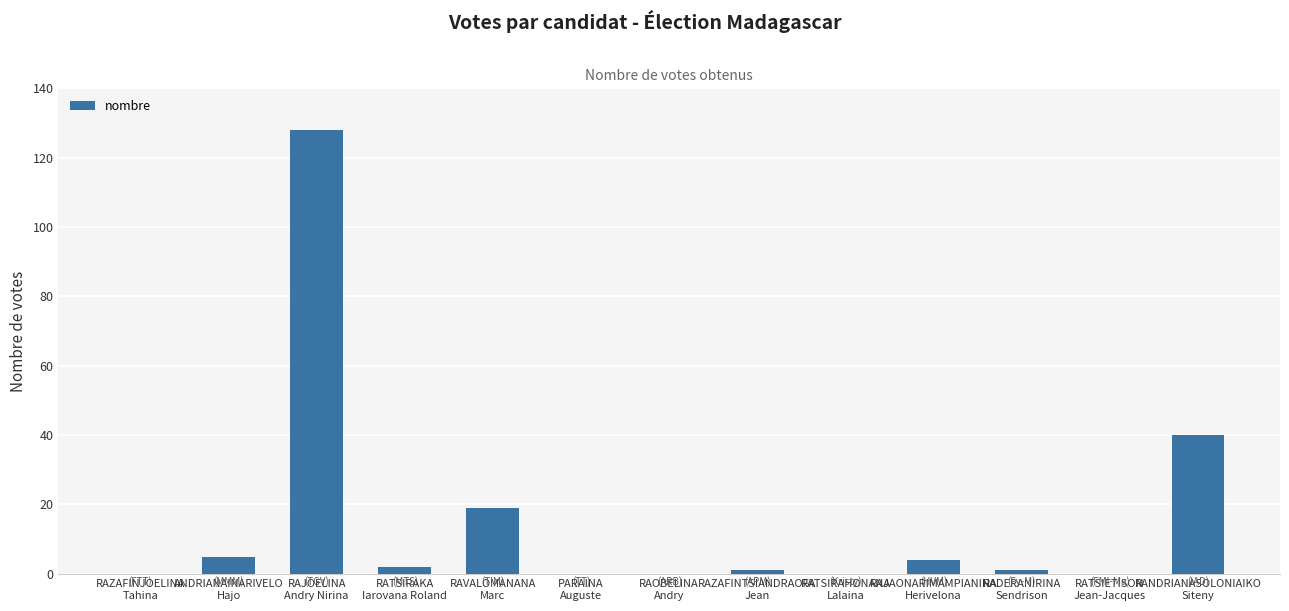

What is the maximum value shown in the chart?

128